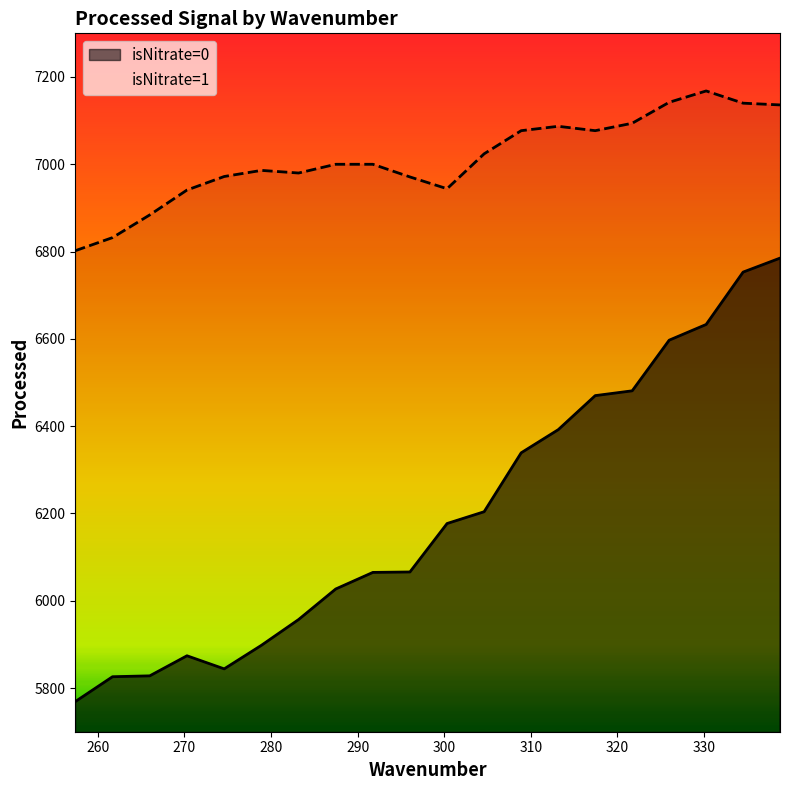

How many categories are shown in the chart?

20